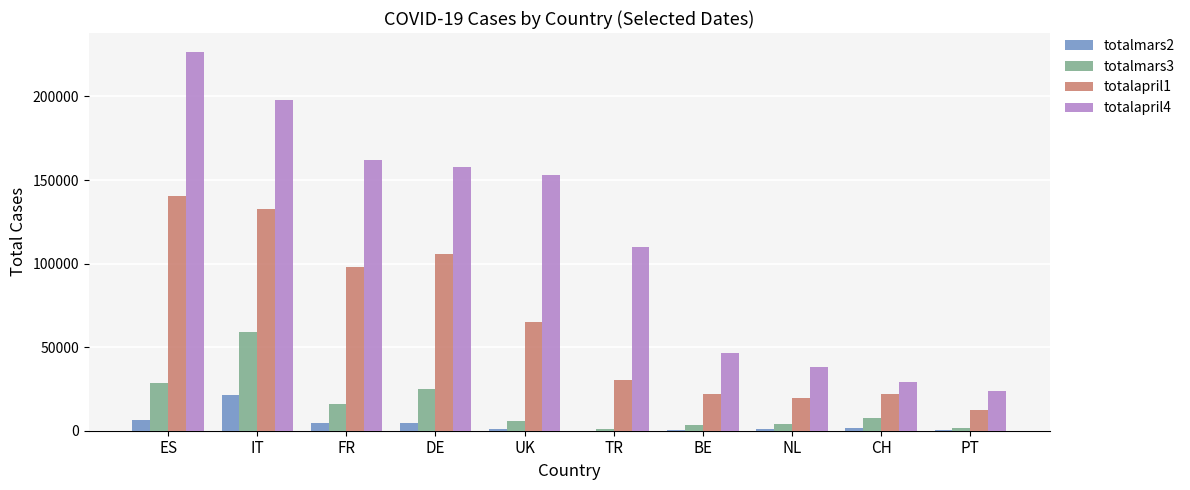

Which series has the largest total across all categories?

totalapril4